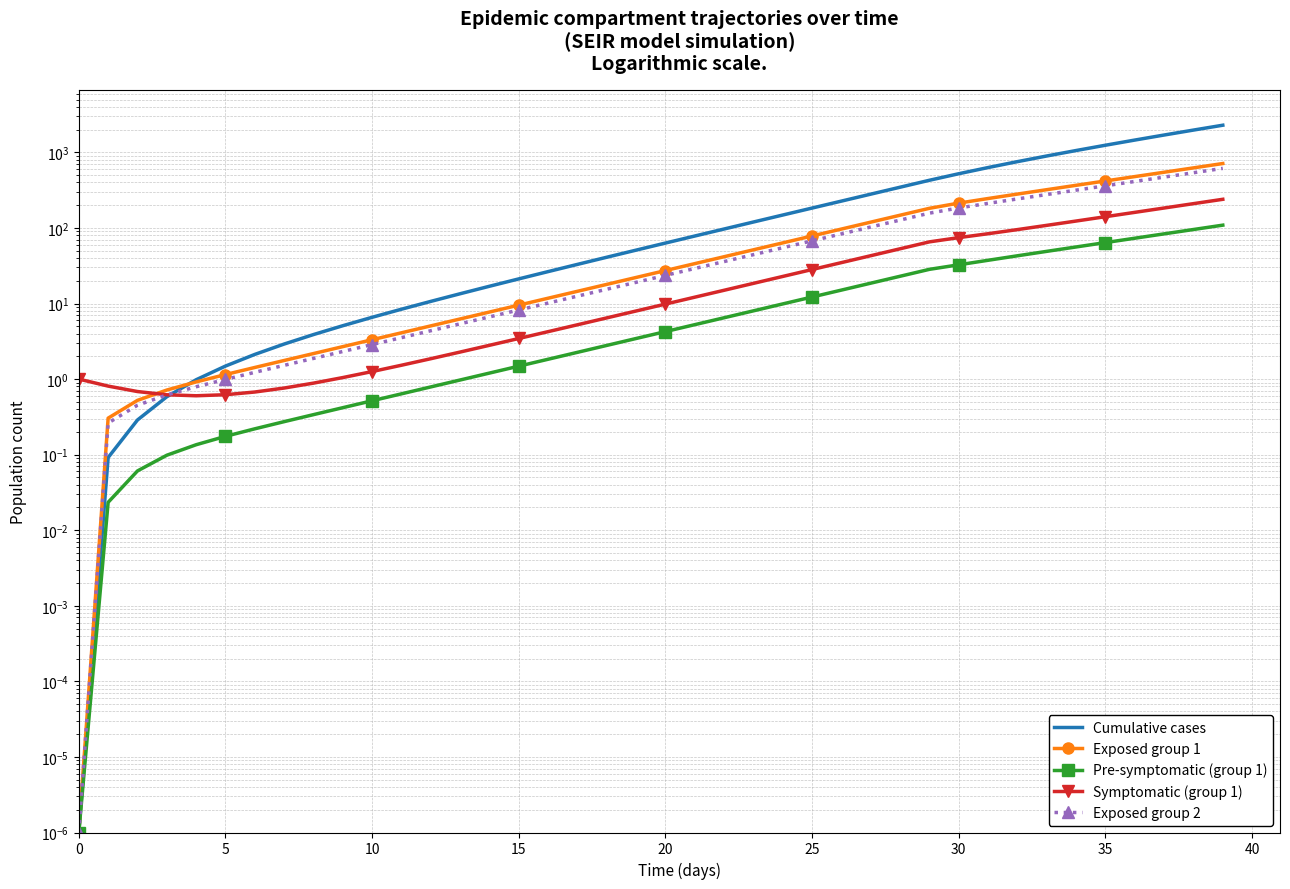

Reading left to right, transcribe all the data shown in this chart.

Cumulative cases: 0.0	0.1	0.3	0.6	1.0	1.5	2.1	2.9	3.9	5.1	6.6	8.4	10.7	13.5	16.9	21.2	26.4	32.9	41.0	50.9	63.1	78.2	96.8	119.8	148.2	183.3	226.6	280.1	346.0	427.5	521.7	629.9	754.0	895.9	1058.1	1243.3	1454.9	1696.5	1972.5	2287.5
Exposed group 1: 0.0	0.3	0.5	0.7	0.9	1.1	1.4	1.8	2.2	2.7	3.3	4.1	5.1	6.2	7.7	9.5	11.8	14.5	17.9	22.1	27.3	33.7	41.6	51.4	63.4	78.3	96.7	119.4	147.4	182.0	213.2	245.1	280.7	320.9	366.6	418.7	478.1	545.9	623.4	711.8
Pre-symptomatic (group 1): 0.0	0.0	0.1	0.1	0.1	0.2	0.2	0.3	0.3	0.4	0.5	0.6	0.8	1.0	1.2	1.5	1.8	2.3	2.8	3.4	4.3	5.2	6.5	8.0	9.9	12.2	15.1	18.6	22.9	28.3	32.5	37.3	42.8	49.0	56.0	64.0	73.1	83.5	95.3	108.9
Symptomatic (group 1): 1.0	0.8	0.7	0.6	0.6	0.6	0.7	0.8	0.9	1.0	1.3	1.5	1.9	2.3	2.8	3.4	4.2	5.2	6.5	8.0	9.8	12.1	15.0	18.5	22.8	28.2	34.8	42.9	53.0	65.4	74.5	83.9	95.1	108.2	123.4	140.8	160.8	183.6	209.6	239.3
Exposed group 2: 0.0	0.3	0.5	0.6	0.8	1.0	1.2	1.5	1.9	2.3	2.9	3.5	4.4	5.4	6.7	8.2	10.1	12.5	15.5	19.1	23.6	29.1	35.9	44.3	54.7	67.6	83.4	103.0	127.1	156.9	183.9	211.4	242.1	276.8	316.2	361.1	412.4	470.9	537.7	614.0